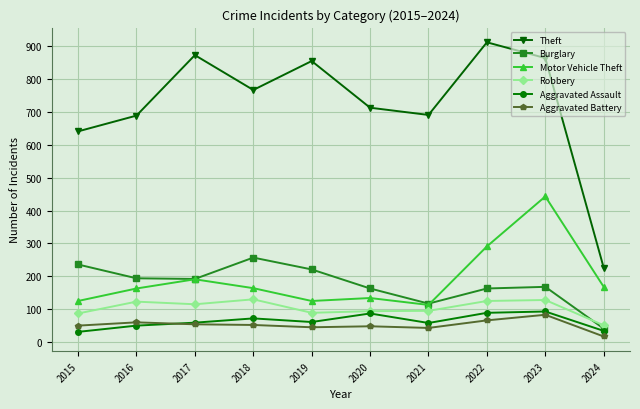

At how many categories does at least one series exceed 39?

10